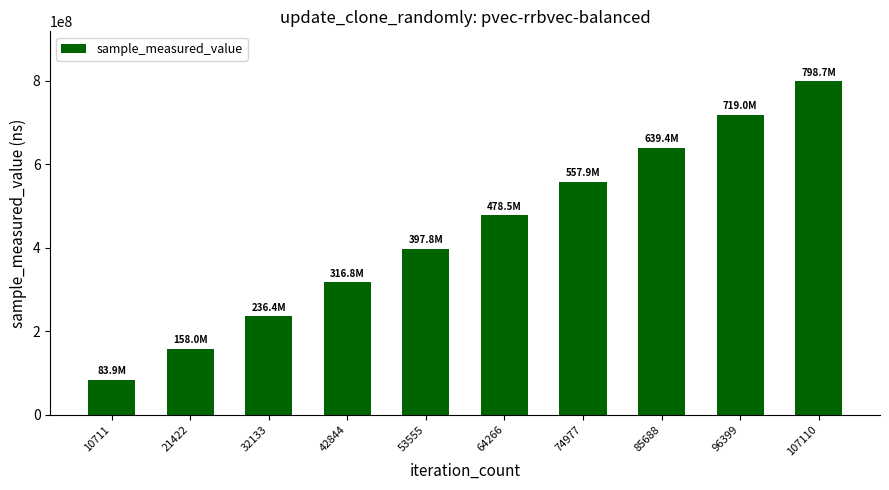

Count the number of categories in the chart.

10